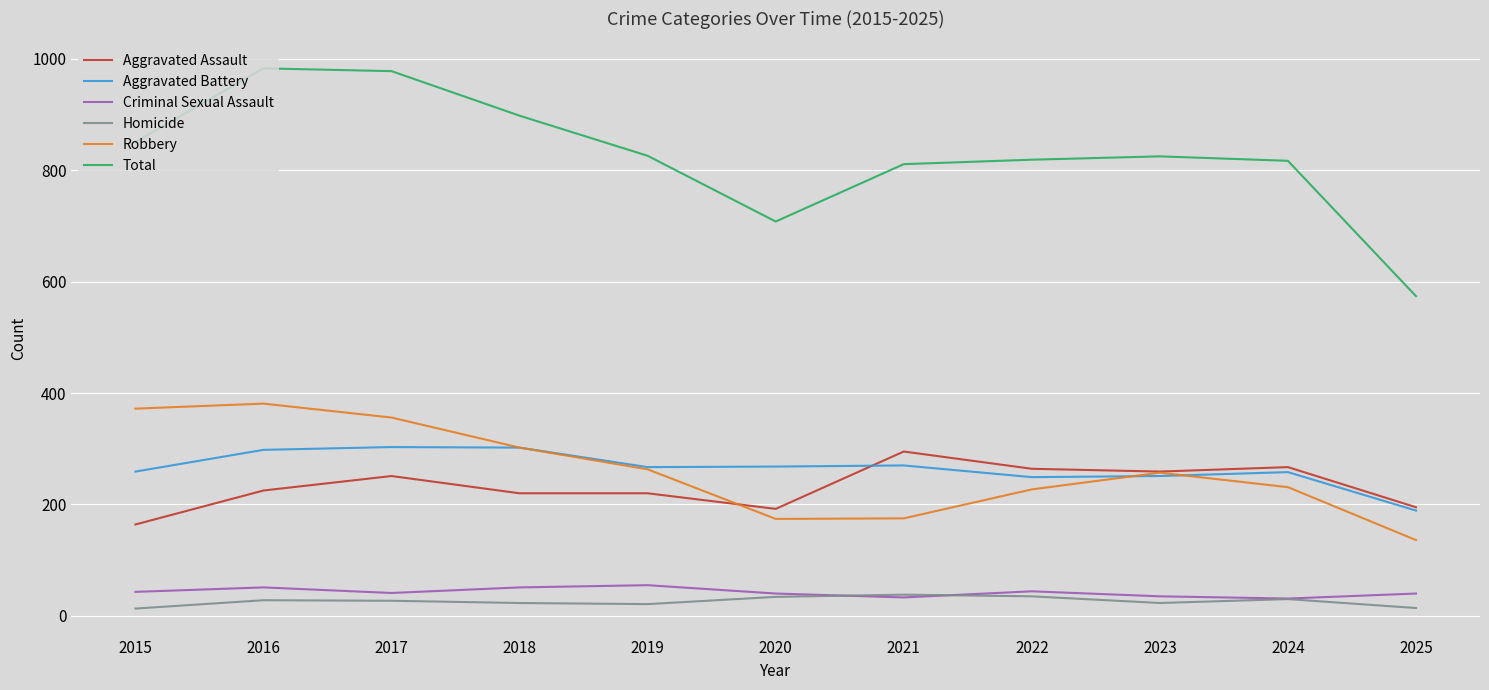

What is the maximum value for Robbery?

381